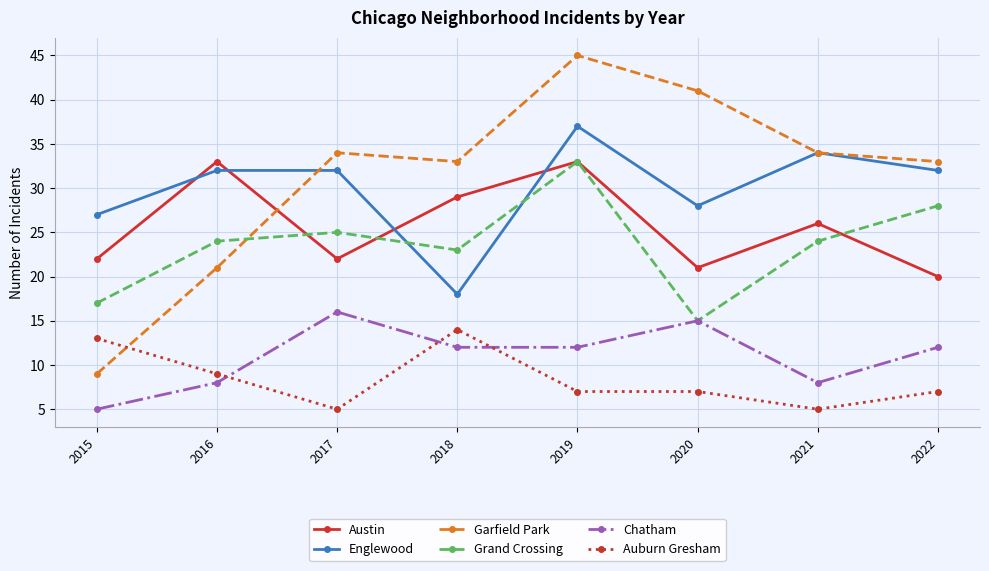

The Chatham series shows 12 at 2019. True or false?

True